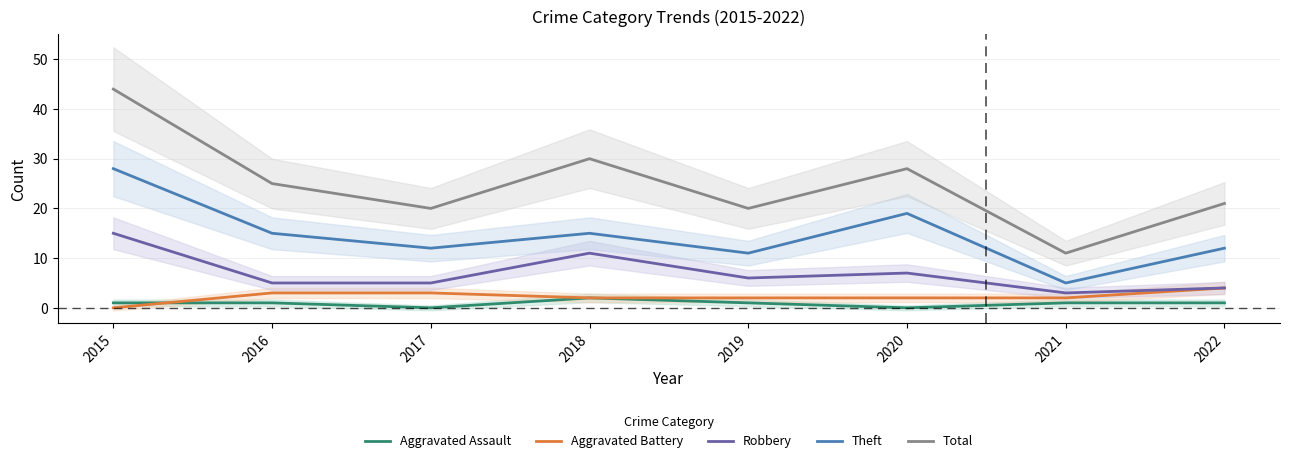

Rank the series at 2019 from highest to lowest value.

Total, Theft, Robbery, Aggravated Battery, Aggravated Assault